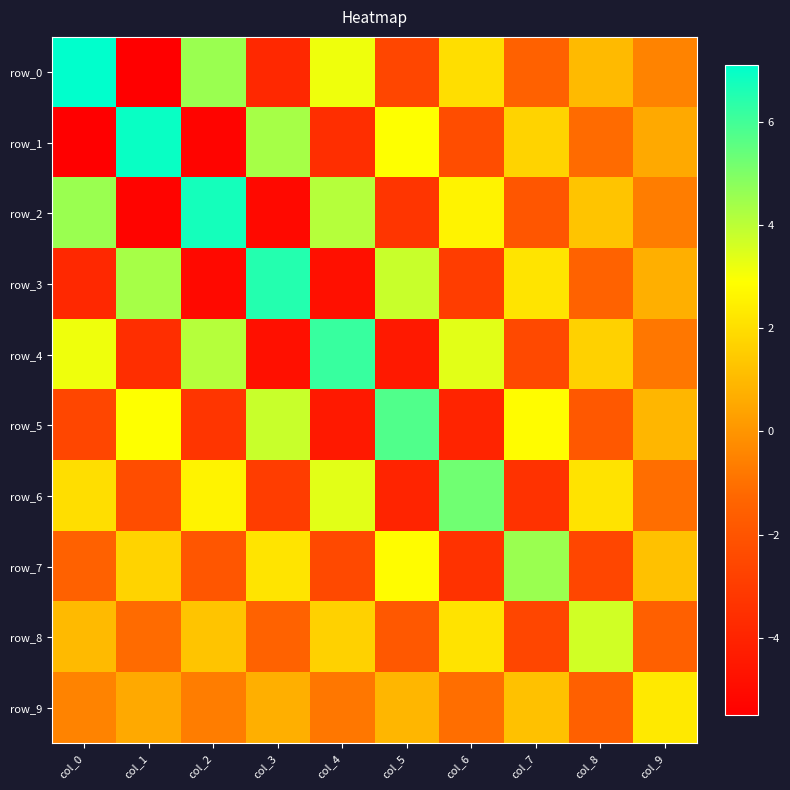

Reading left to right, what are all the values shown in this chart?

row_0: 7.1	-5.5	4.5	-3.8	3.2	-2.6	2.0	-1.5	1.0	-0.5
row_1: -5.5	6.9	-5.3	4.3	-3.6	2.9	-2.3	1.7	-1.1	0.6
row_2: 4.5	-5.3	6.7	-5.1	4.1	-3.3	2.6	-1.9	1.3	-0.6
row_3: -3.8	4.3	-5.1	6.5	-4.8	3.8	-2.9	2.2	-1.4	0.7
row_4: 3.2	-3.6	4.1	-4.8	6.2	-4.4	3.4	-2.5	1.6	-0.8
row_5: -2.6	2.9	-3.3	3.8	-4.4	5.8	-4.0	2.8	-1.9	0.9
row_6: 2.0	-2.3	2.6	-2.9	3.4	-4.0	5.2	-3.4	2.1	-1.0
row_7: -1.5	1.7	-1.9	2.2	-2.5	2.8	-3.4	4.6	-2.6	1.2
row_8: 1.0	-1.1	1.3	-1.4	1.6	-1.9	2.1	-2.6	3.7	-1.5
row_9: -0.5	0.6	-0.6	0.7	-0.8	0.9	-1.0	1.2	-1.5	2.3